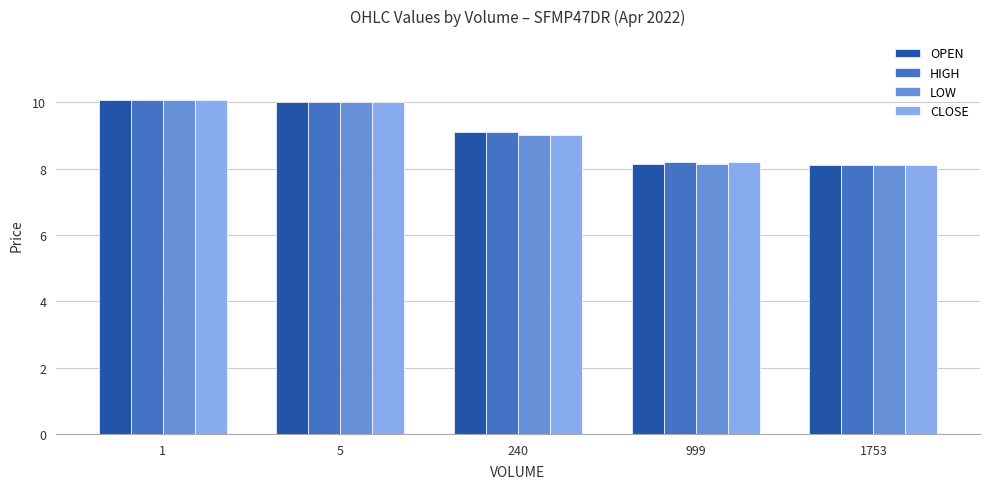

Does the chart contain any negative values?

No